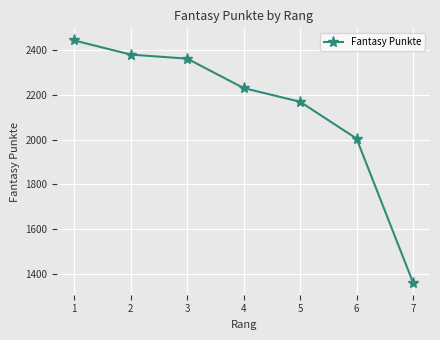

True or false: the data has more than 1 interior local peaks.

False